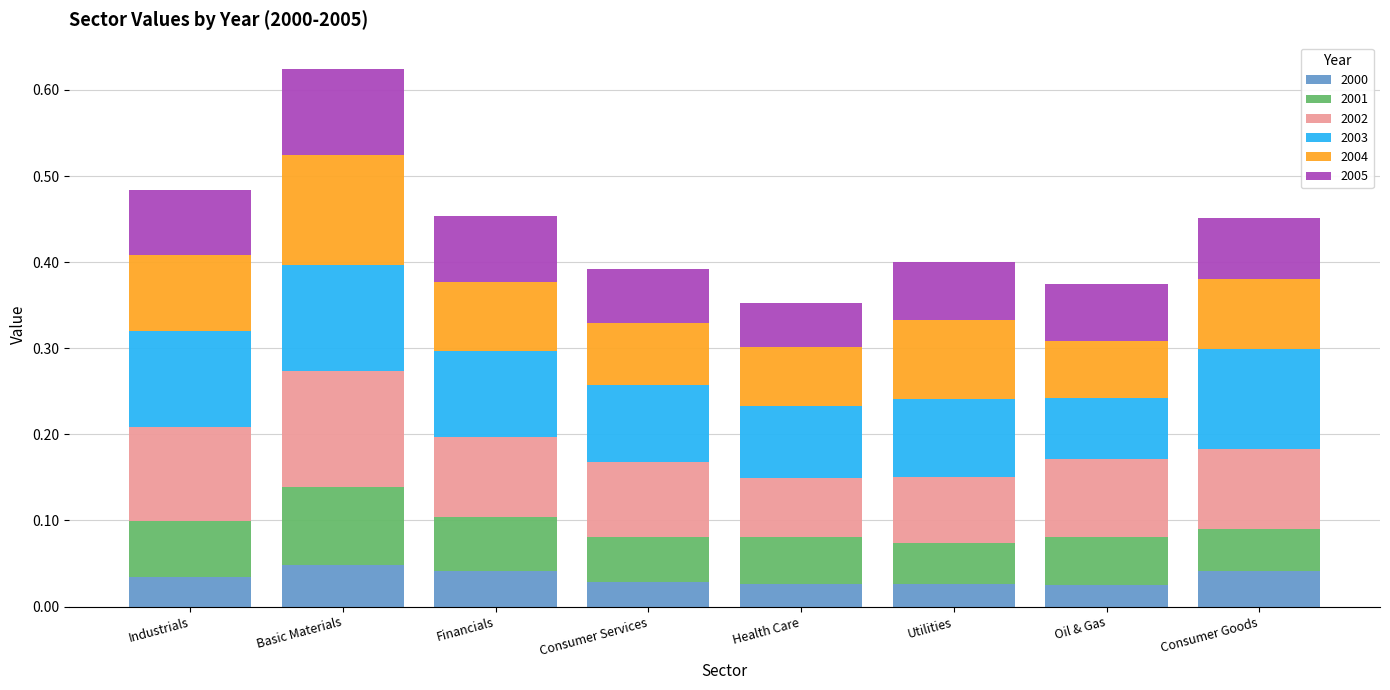

At which category is the sum across all series the highest?

Basic Materials